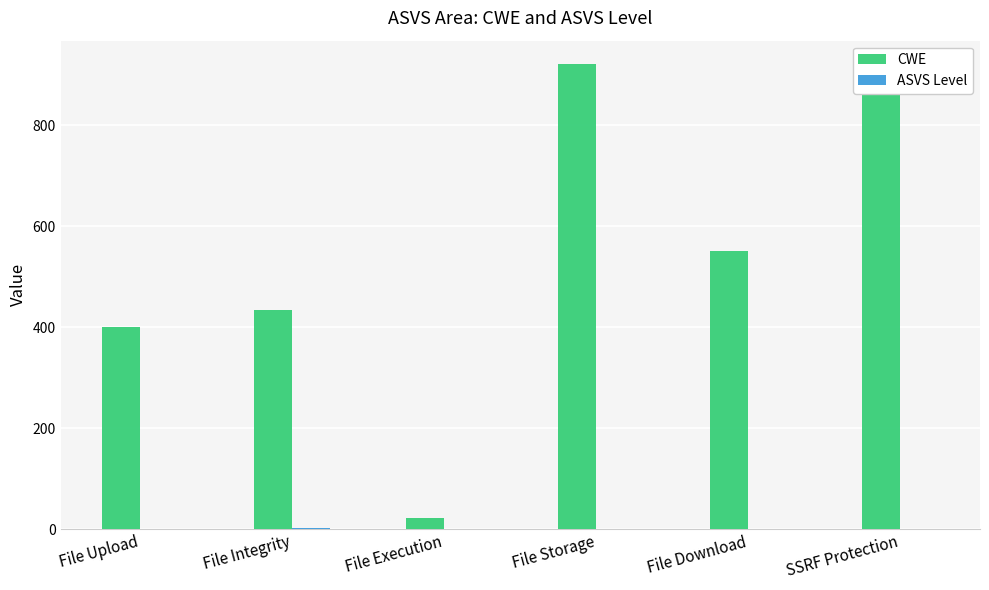

What is the maximum value shown in the chart?

922